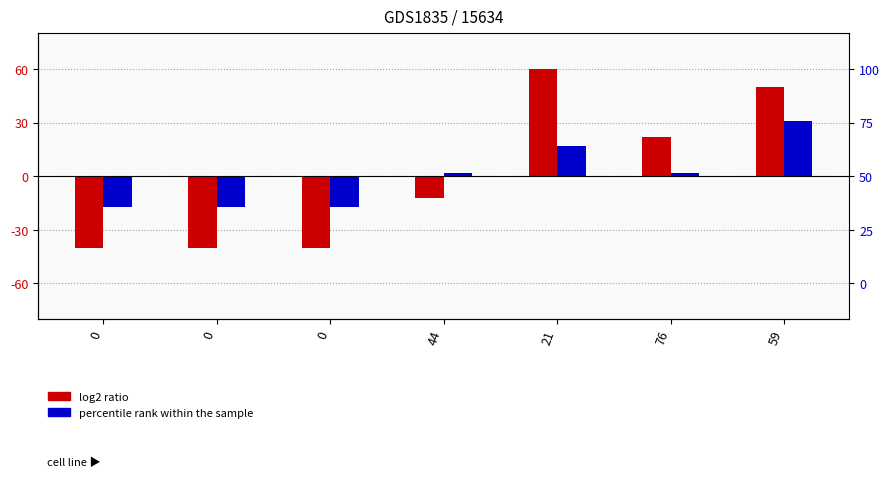

What is the total value across all series at 76?

23.9